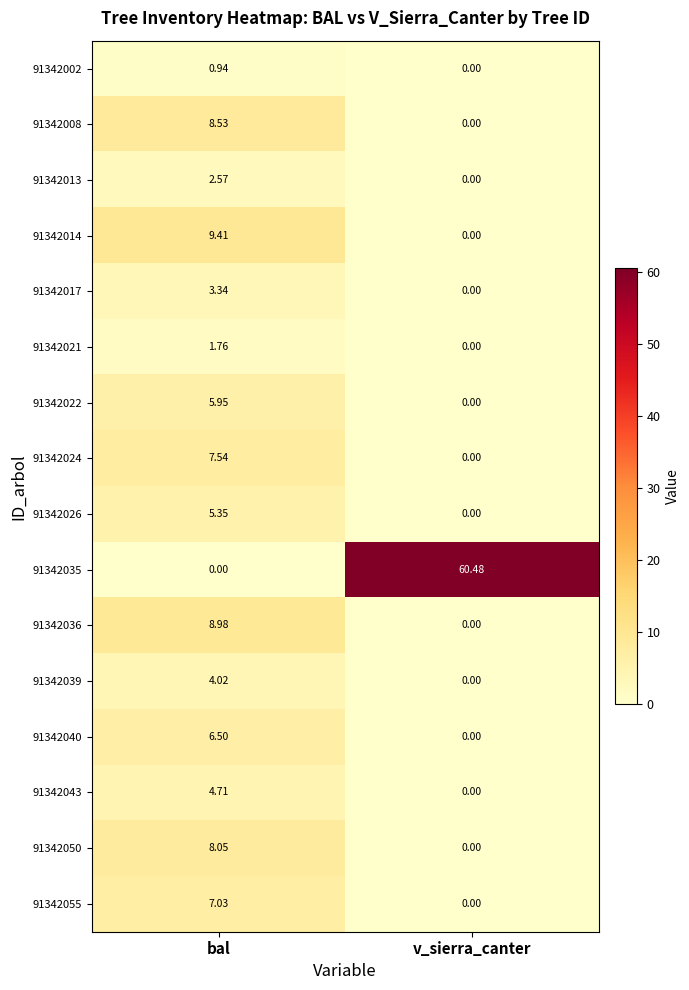

At which label does 91342021 first exceed 1?

bal